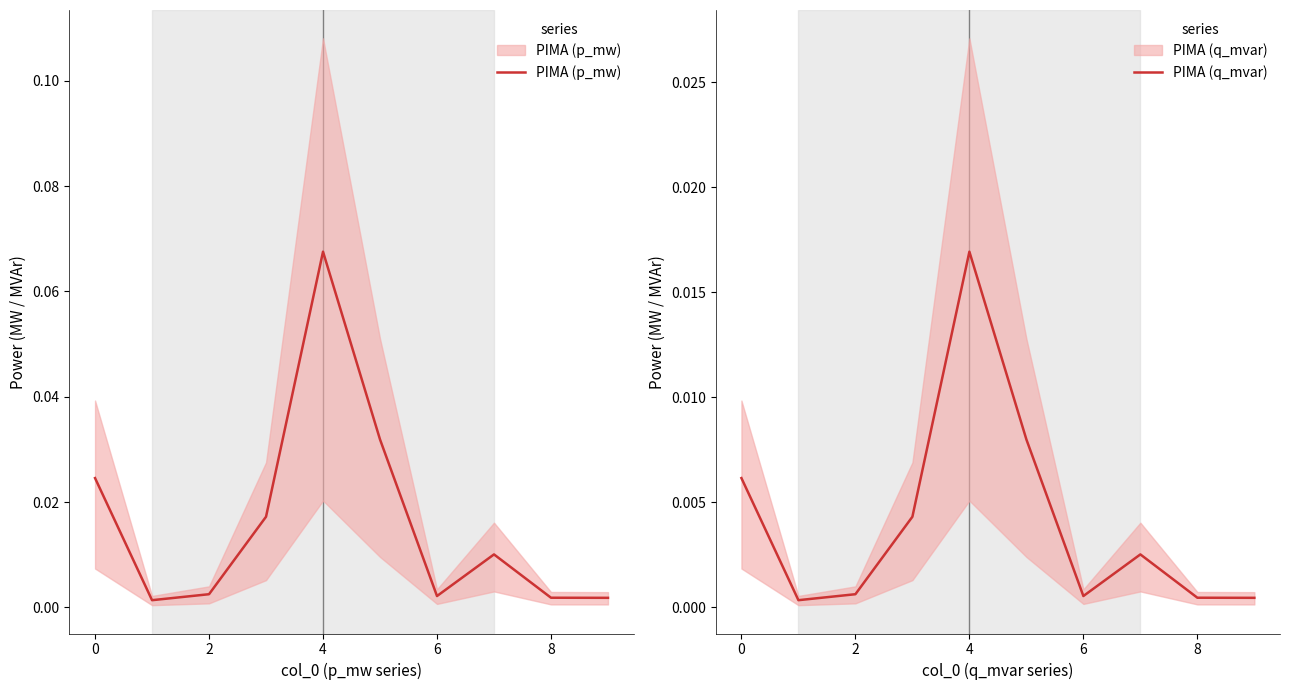

Is it true that PIMA (q_mvar) equals 0.0 at 4?

False